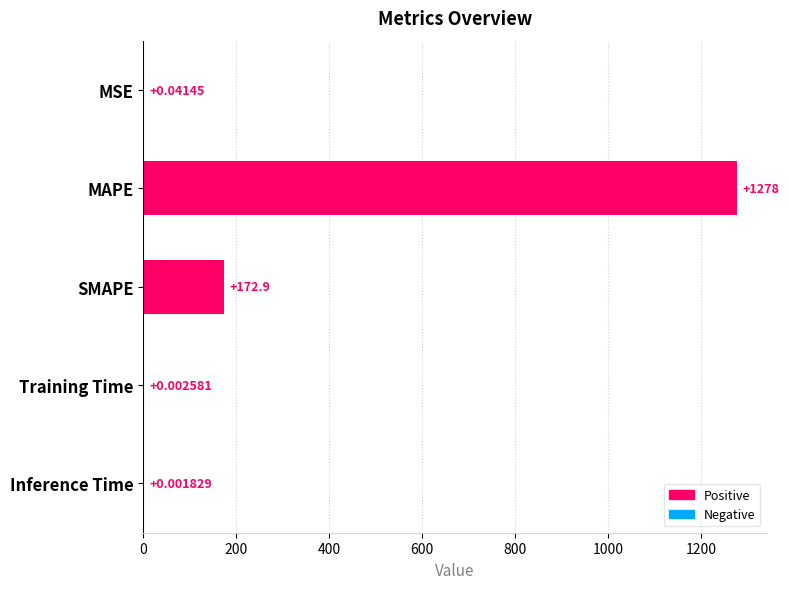

Are the bars horizontal?

Yes